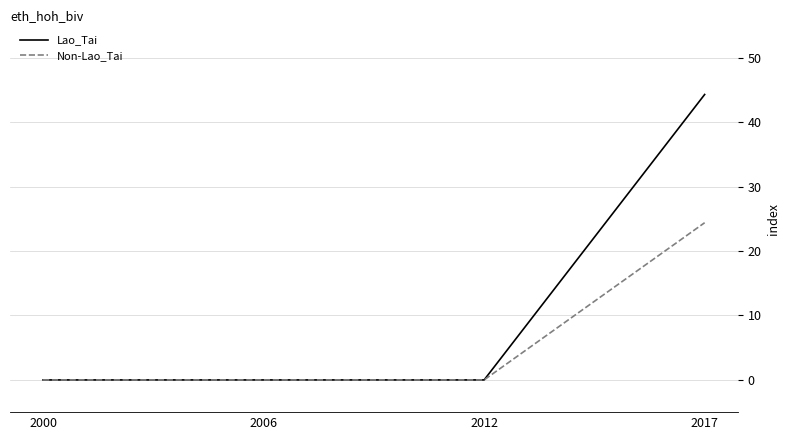

What is the spread (max minus min) of values at 2017?

19.9